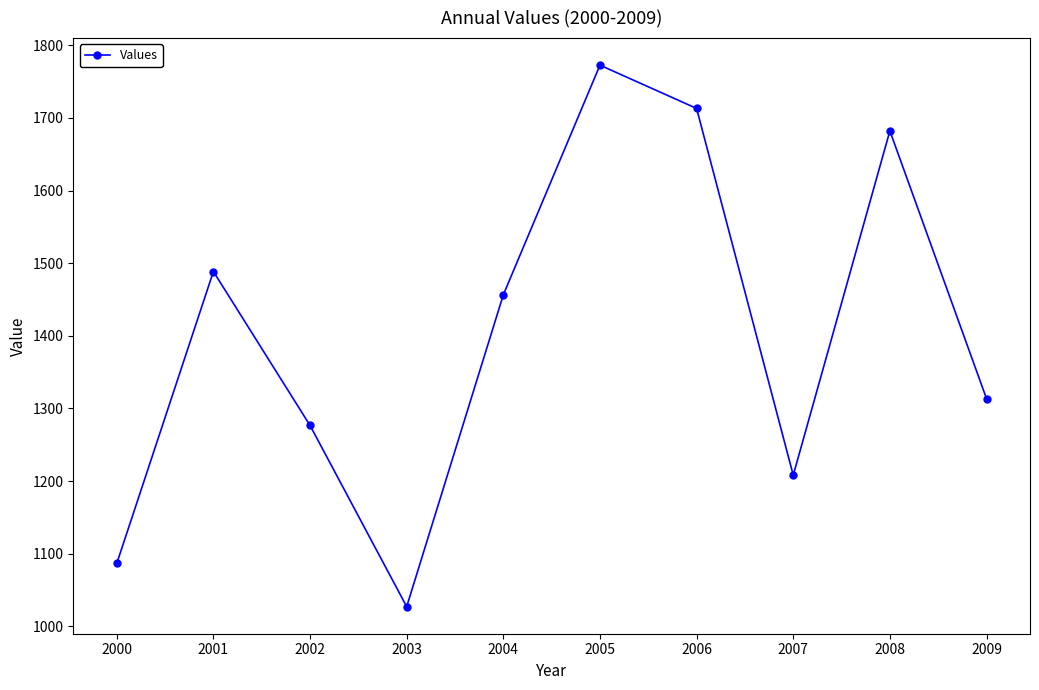

Reading right to left, list all the values displayed in this chart.

2009=1313.6	2008=1682.2	2007=1208.2	2006=1713.2	2005=1772.7	2004=1456.5	2003=1027.1	2002=1276.6	2001=1488.6	2000=1086.6